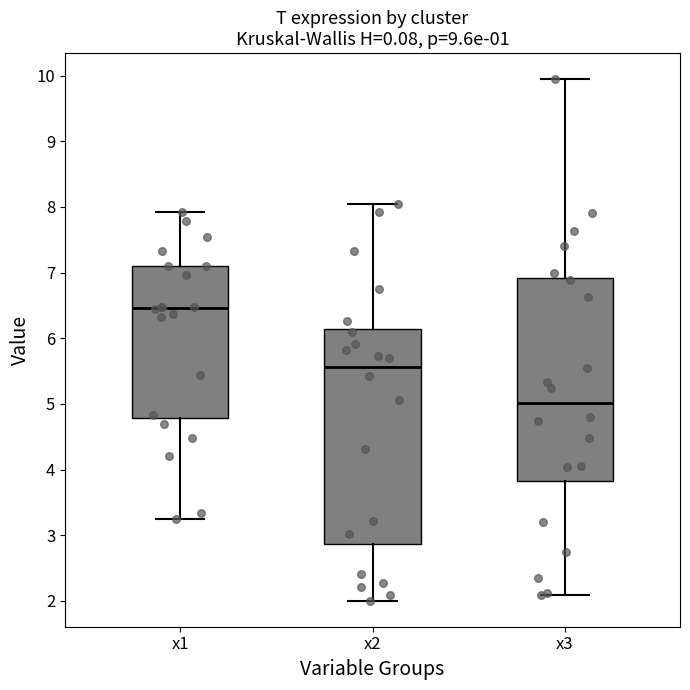

Reading left to right, read every box against the y-axis: the position of its median line, the range the box covers, and the ends of its whiskers. The values are not printed on the chart, so give them approximately, as read against the axis.

x1: median 6.5, box 4.8 to 7.1, whiskers 3.2 to 7.9
x2: median 5.6, box 2.9 to 6.1, whiskers 2.0 to 8.1
x3: median 5.0, box 3.8 to 6.9, whiskers 2.1 to 9.9